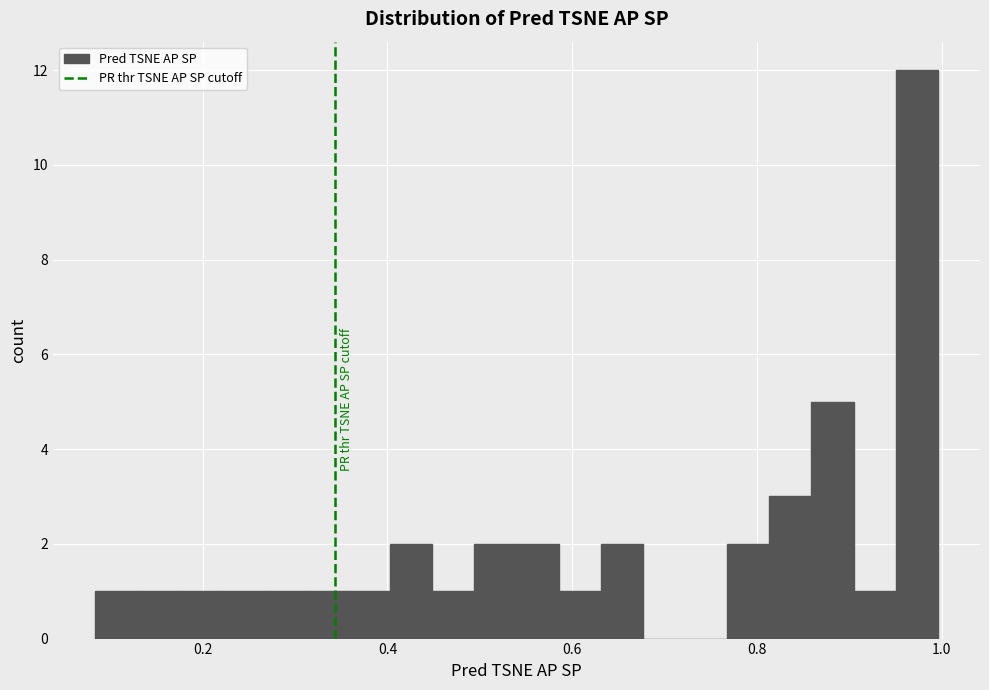

Read against the x-axis, roughly where is the centre of the tallest bar?

0.98